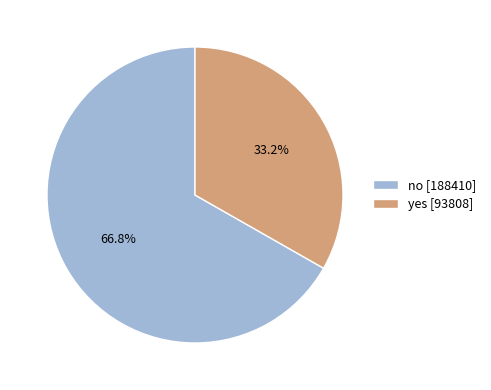

Count the number of slices in the pie.

2